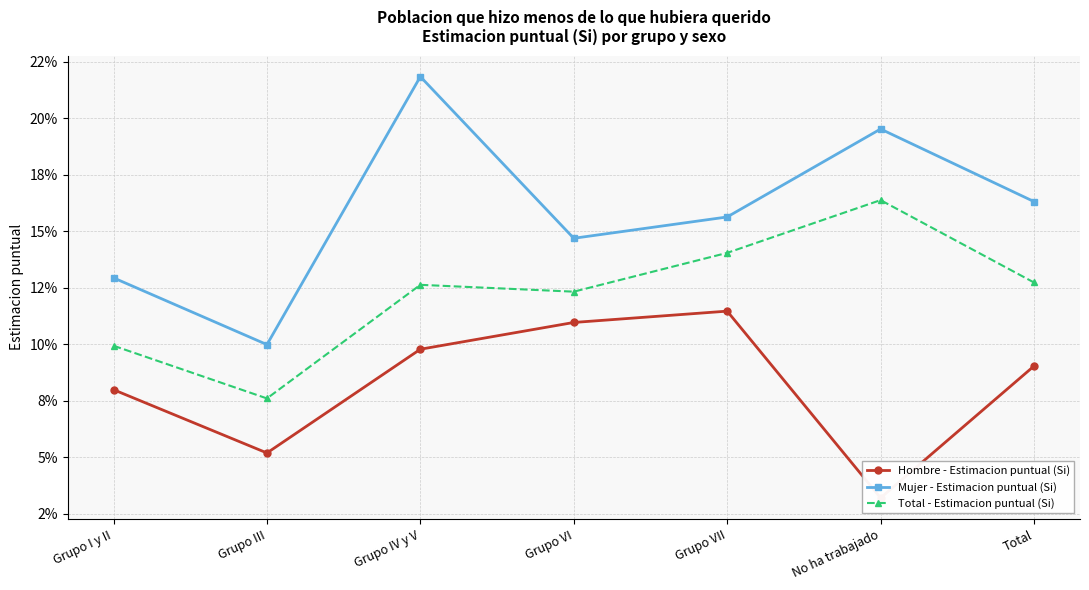

Reading right to left, list all the values displayed in this chart.

Hombre - Estimacion puntual (Si): 0.1	0.0	0.1	0.1	0.1	0.1	0.1
Mujer - Estimacion puntual (Si): 0.2	0.2	0.2	0.1	0.2	0.1	0.1
Total - Estimacion puntual (Si): 0.1	0.2	0.1	0.1	0.1	0.1	0.1